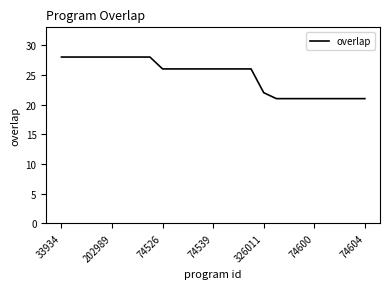

What is the smallest value displayed?

21